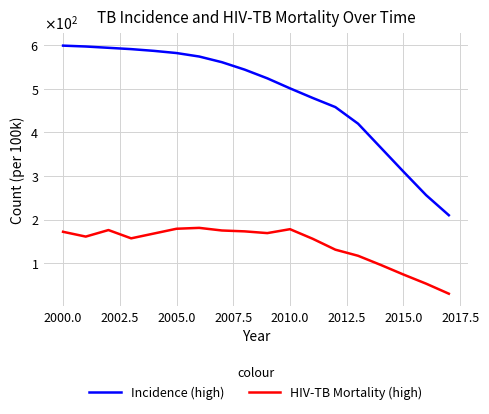

Does the chart display data point markers on the line(s)?

No